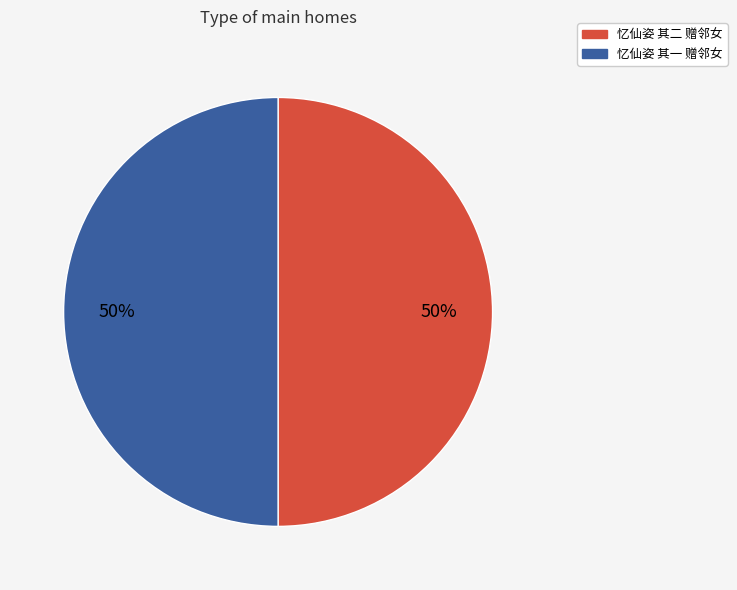

To the nearest percent, what portion does 忆仙姿 其二 赠邻女 represent?

50%